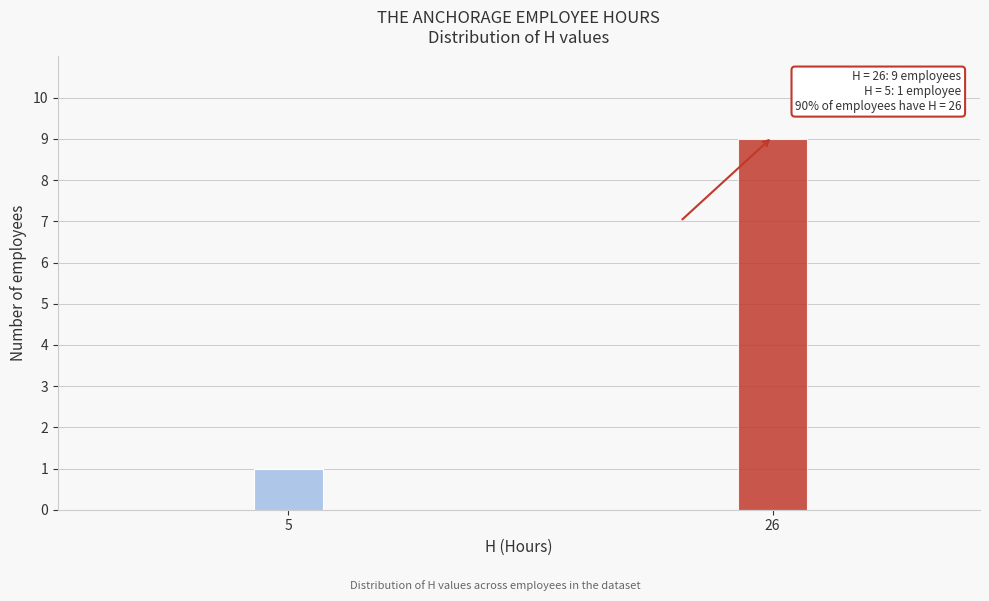

Reading left to right, list all the values displayed in this chart.

5=1	26=9